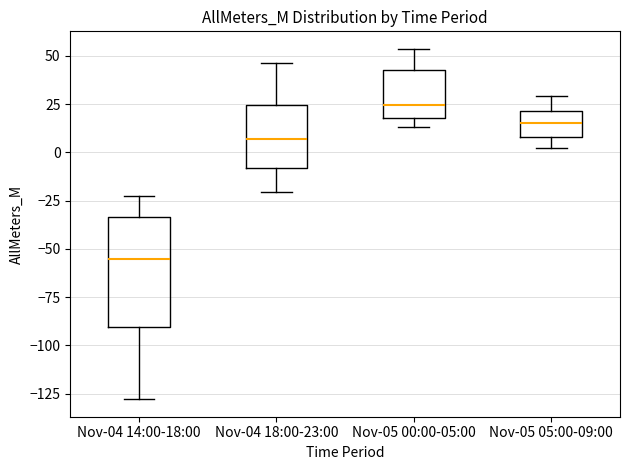

Reading left to right, transcribe this box plot: for each box, give where its median line is, the range the box spans, and where its two whiskers end, as read against the y-axis. The values are not printed on the chart, so give them approximately, as read against the axis.

Nov-04 14:00-18:00: median -55, box -90 to -35, whiskers -130 to -25
Nov-04 18:00-23:00: median 5, box -10 to 25, whiskers -20 to 45
Nov-05 00:00-05:00: median 25, box 20 to 45, whiskers 15 to 55
Nov-05 05:00-09:00: median 15, box 10 to 20, whiskers 0 to 30